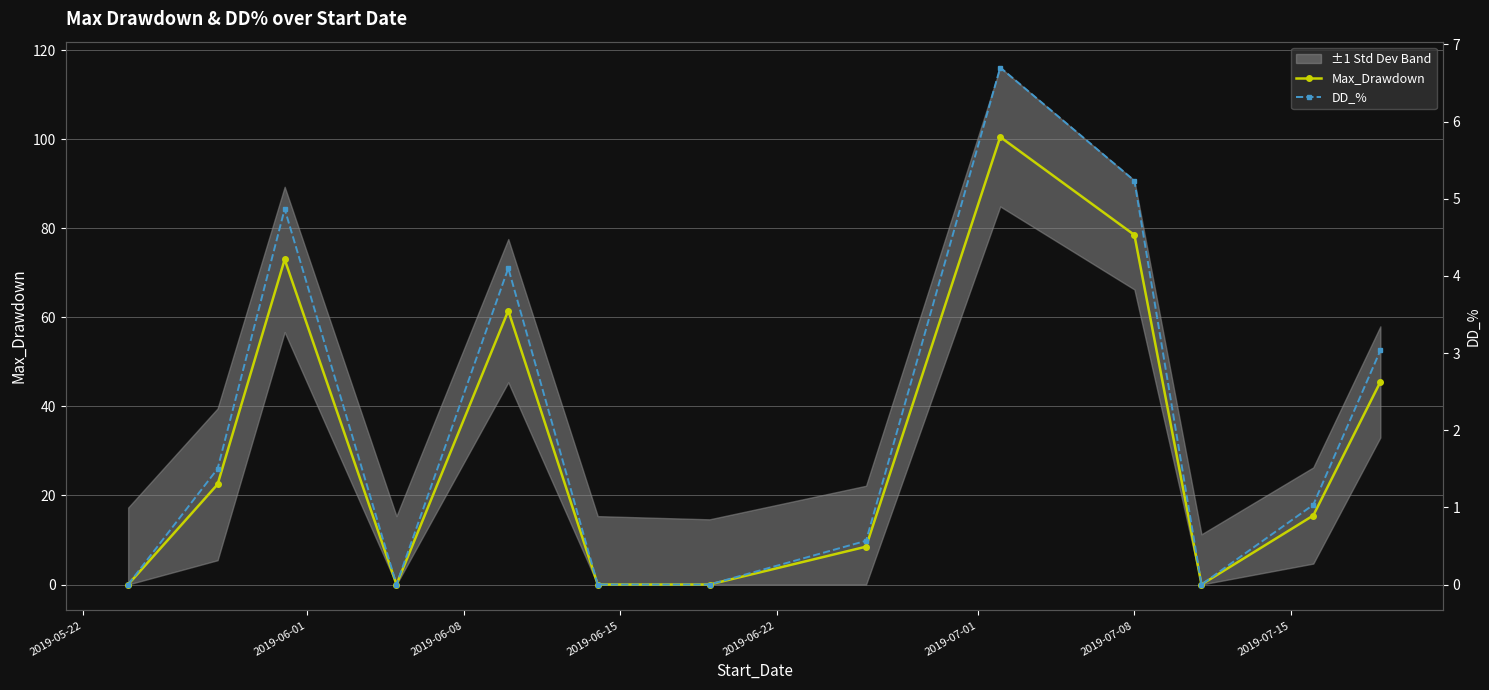

How many values in DD_% are above zero?

8